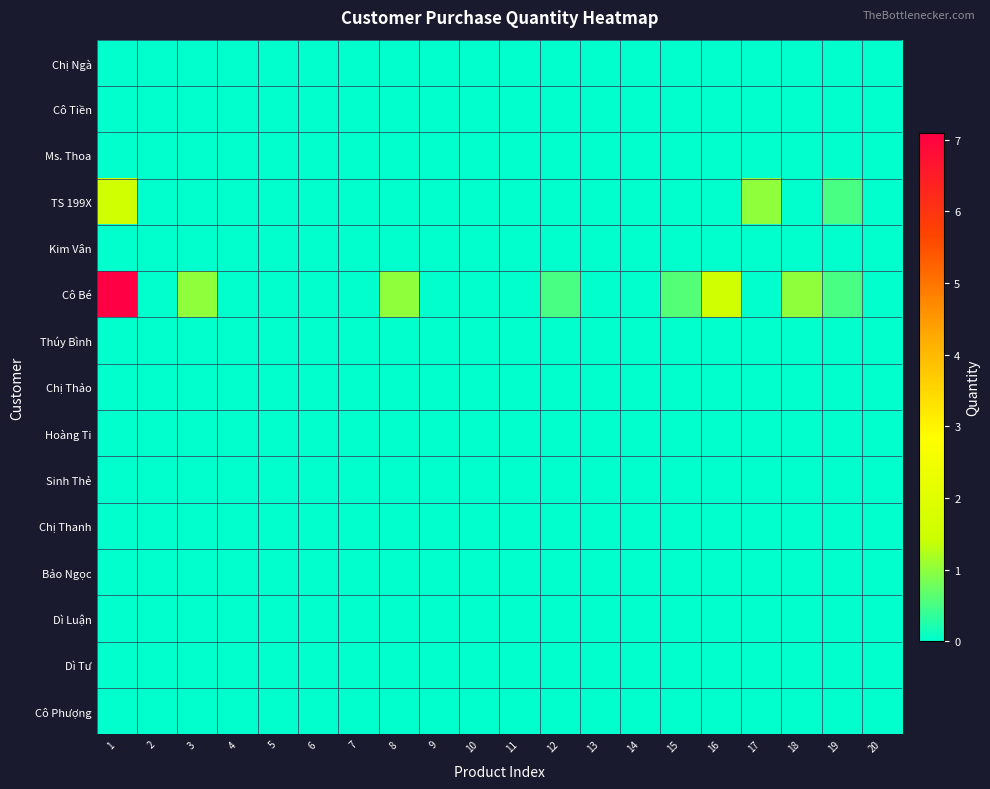

What is the greatest value displayed?

7.1